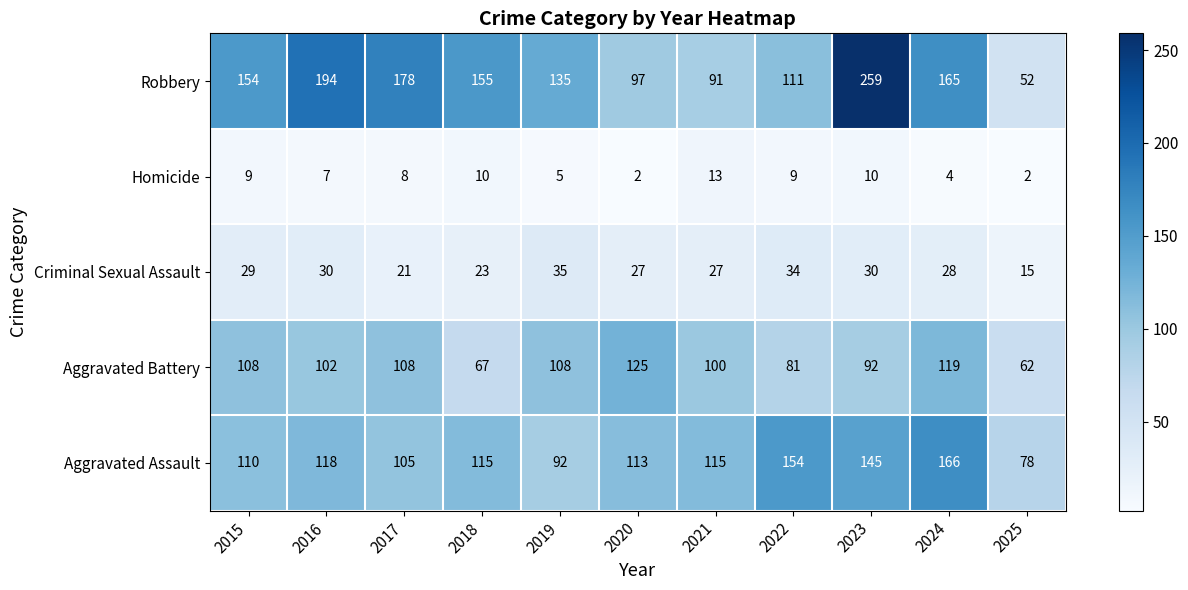

What is the minimum value shown in the chart?

2